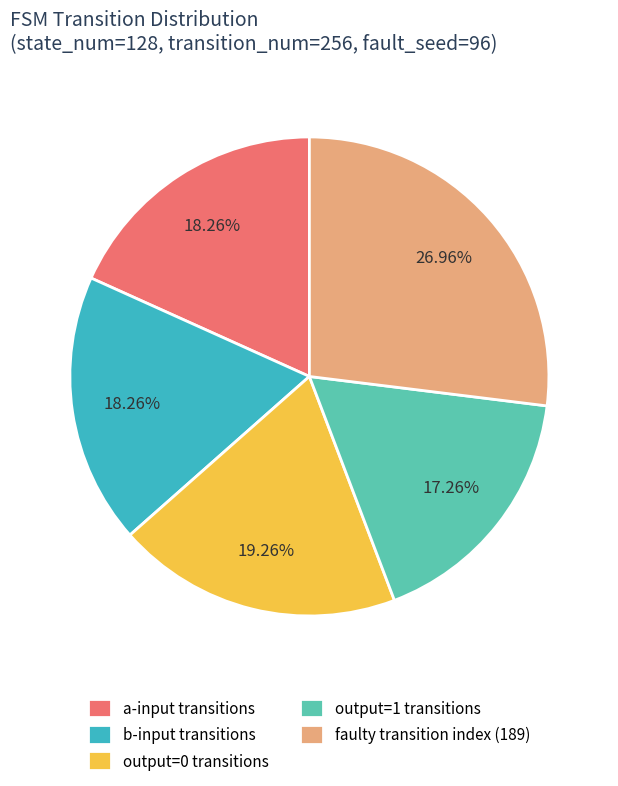

Which category has the biggest portion of the pie?

faulty transition index (189)